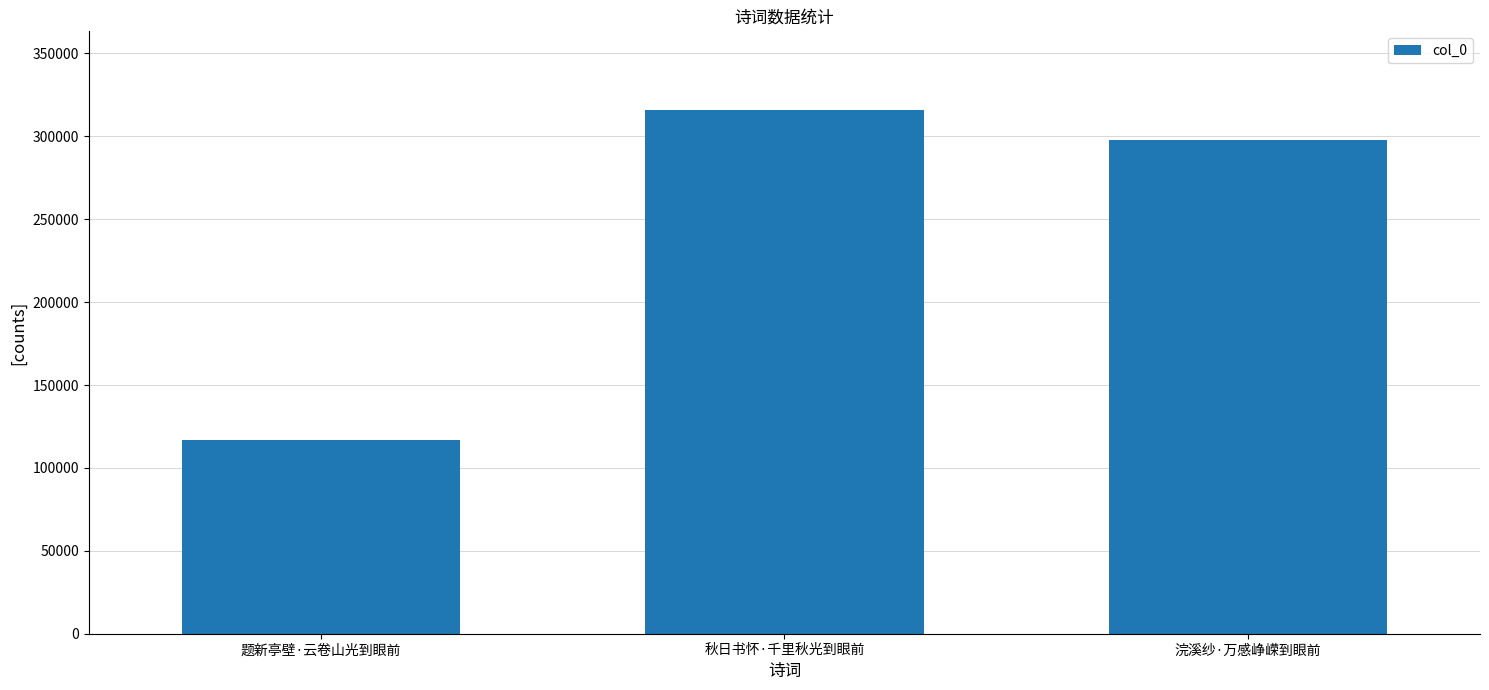

Does the chart contain any negative values?

No